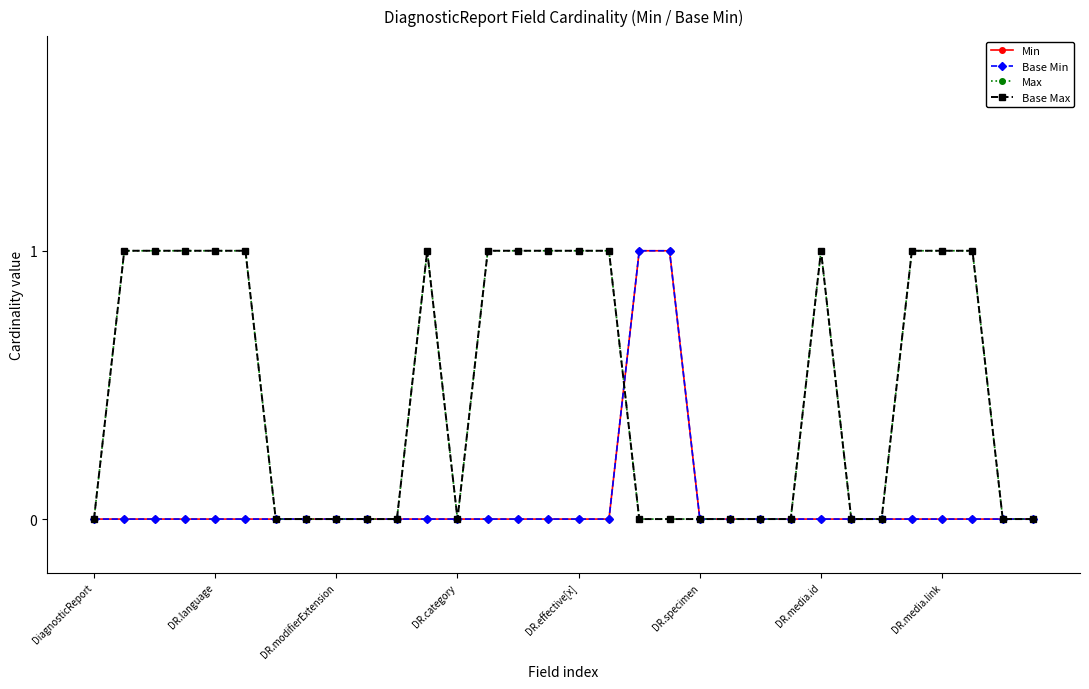

Which series has the largest total across all categories?

Max